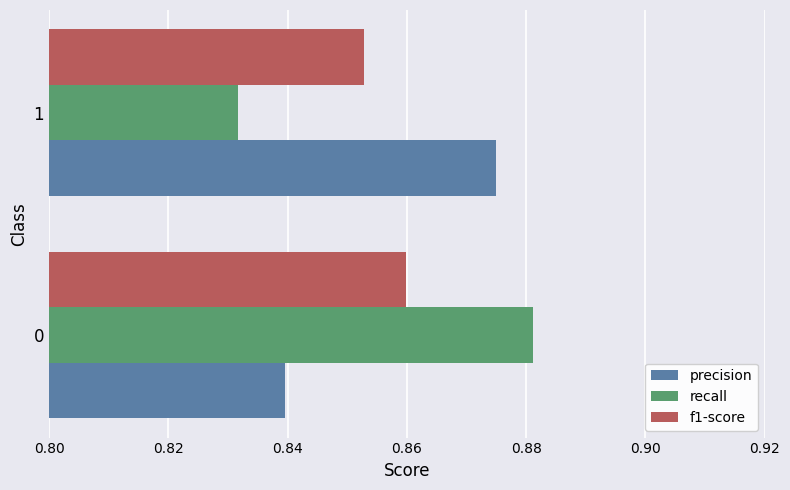

What are all the series names shown in the legend?

precision, recall, f1-score